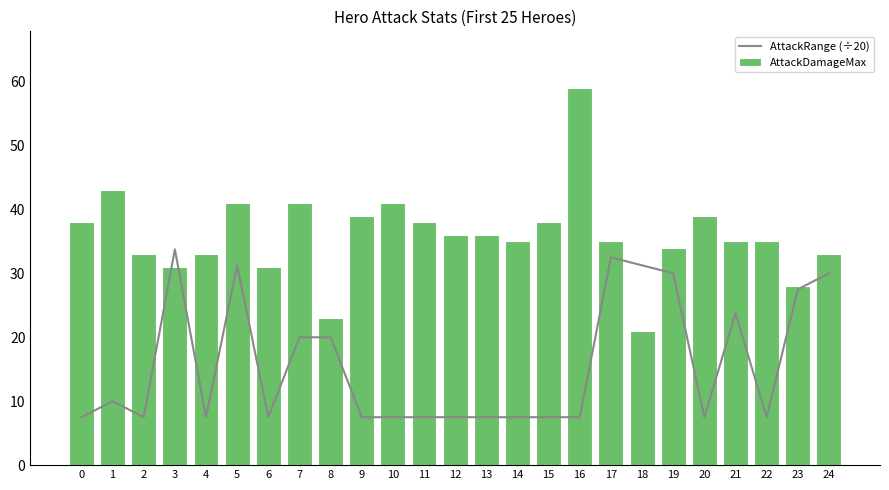

What is the total value across all series at 24?

63.0